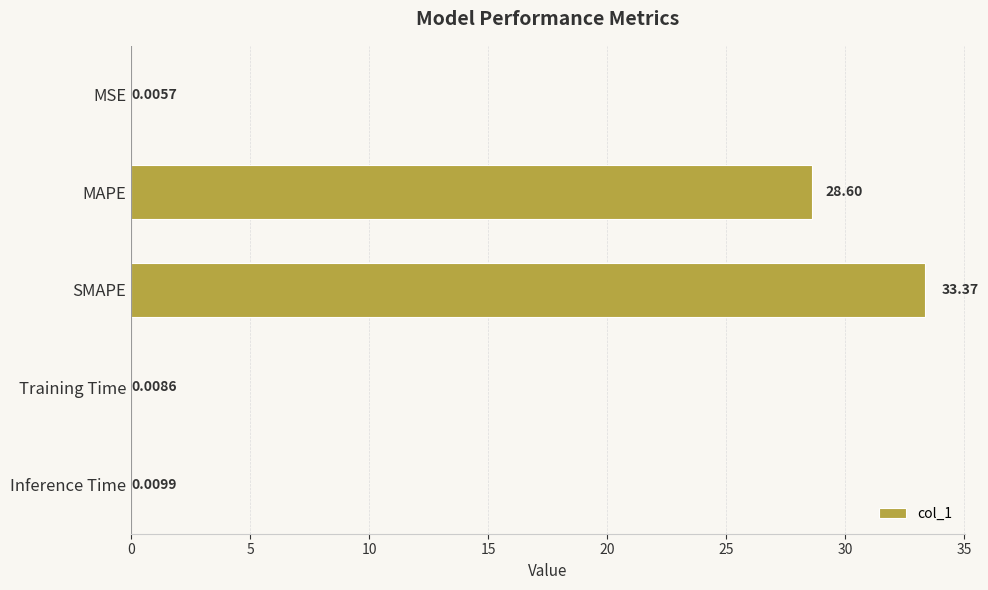

What is the greatest value displayed?

33.4